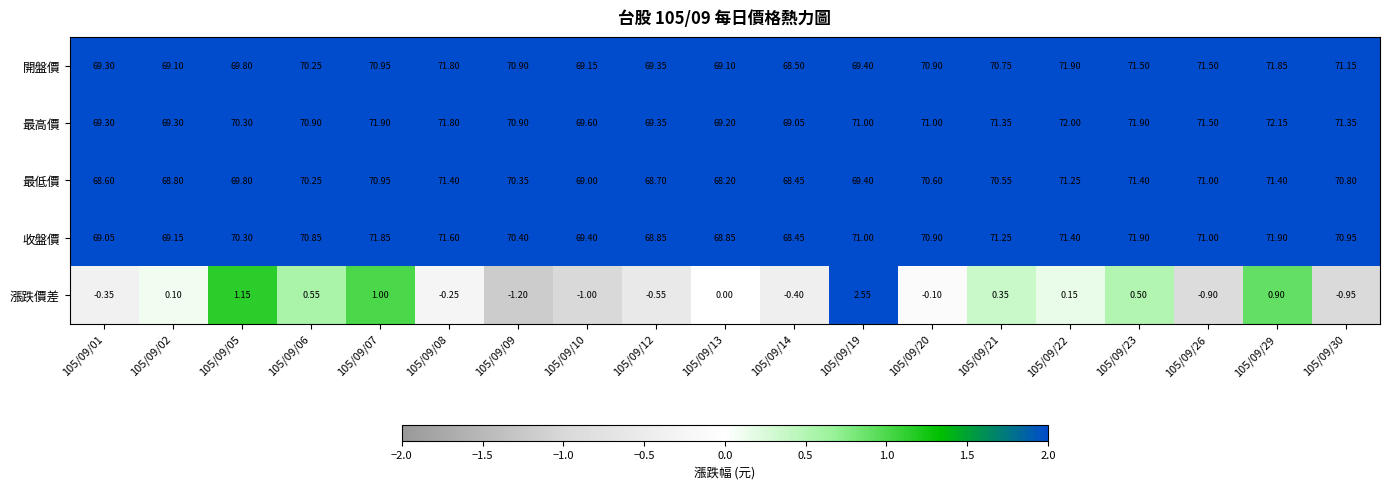

Rank the series at 105/09/02 from highest to lowest value.

最高價, 收盤價, 開盤價, 最低價, 漲跌價差